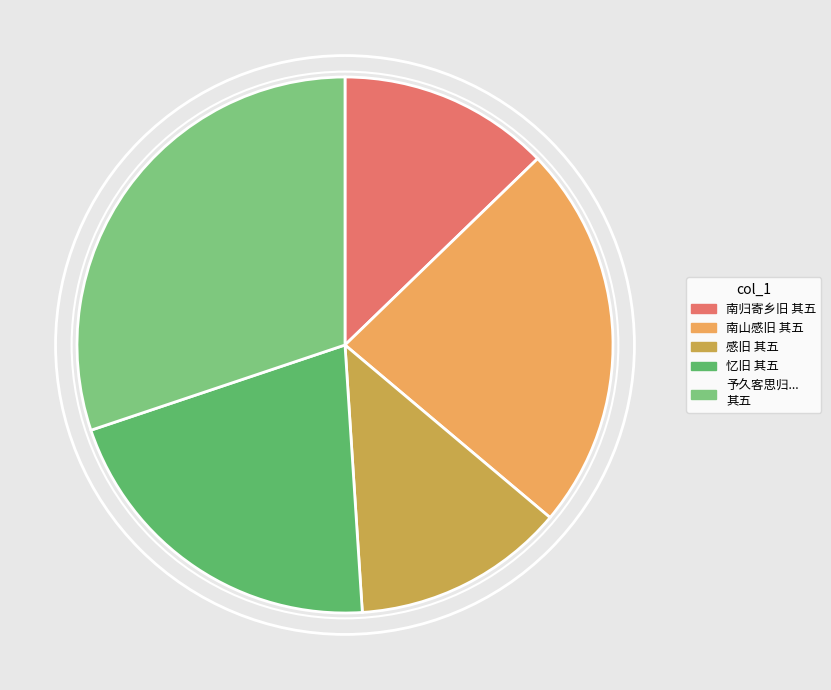

Is there a majority slice in this chart?

No